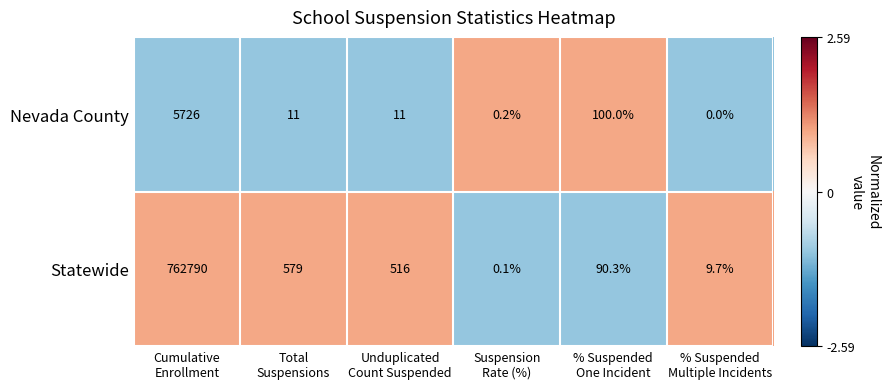

Which series has the widest spread of values?

Statewide